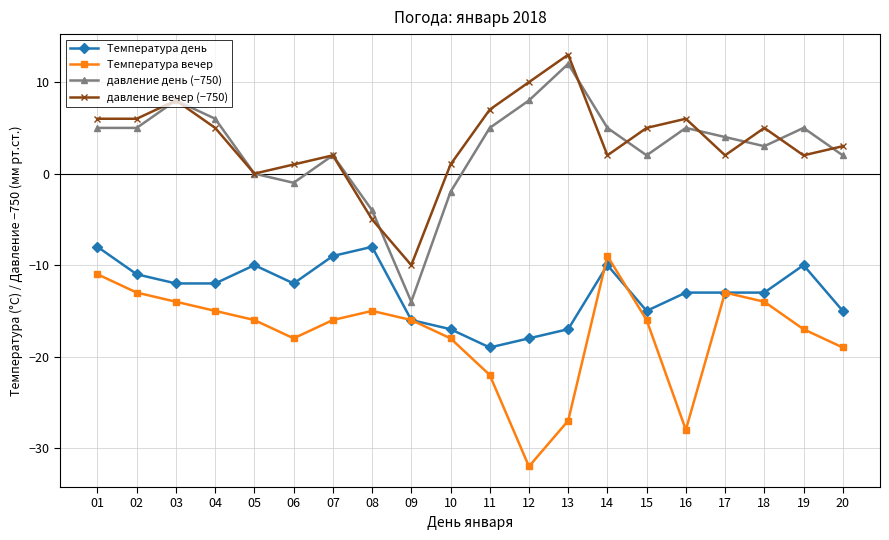

Which series changed the most between 03 and 17?

давление вечер (−750)